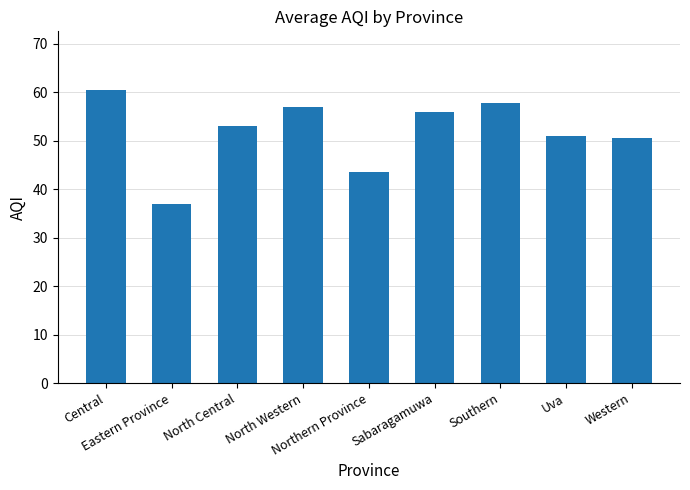

Reading left to right, what are all the values shown in this chart?

60.5	37.0	53.0	57.0	43.5	56.0	57.8	51.0	50.5